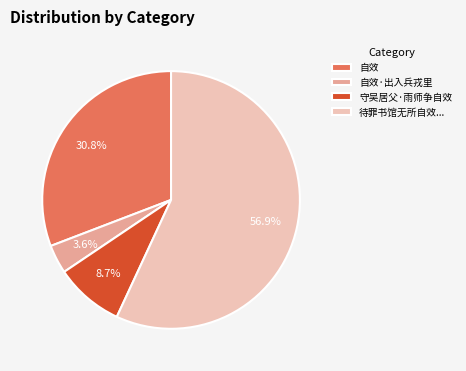

How much of the chart is everything except 自效?

69.2%